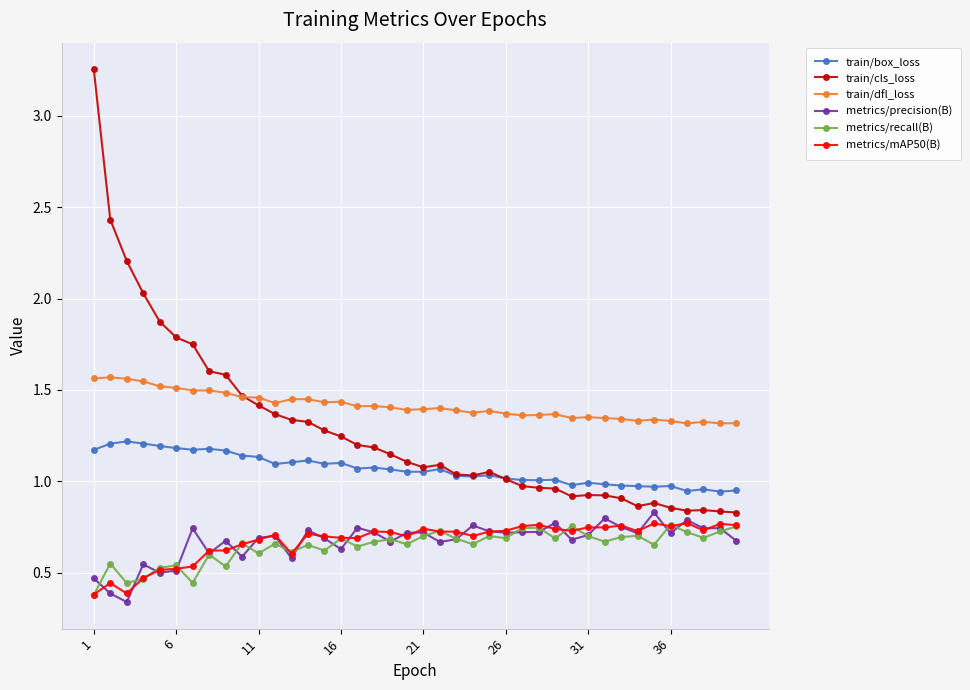

At how many categories does at least one series exceed 0?

40